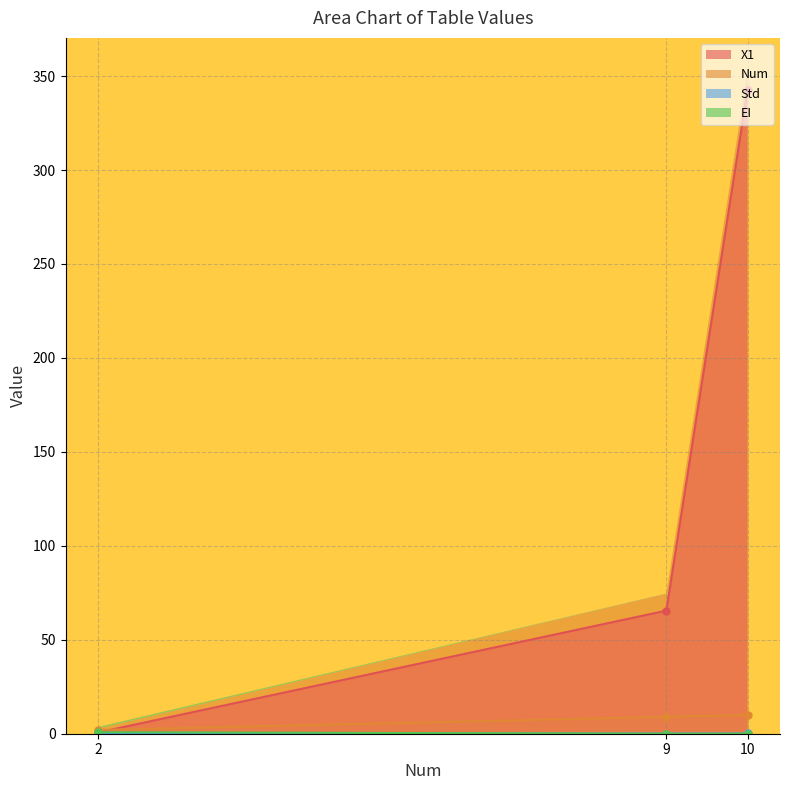

The value of Num at 2 is 1.1. True or false?

False